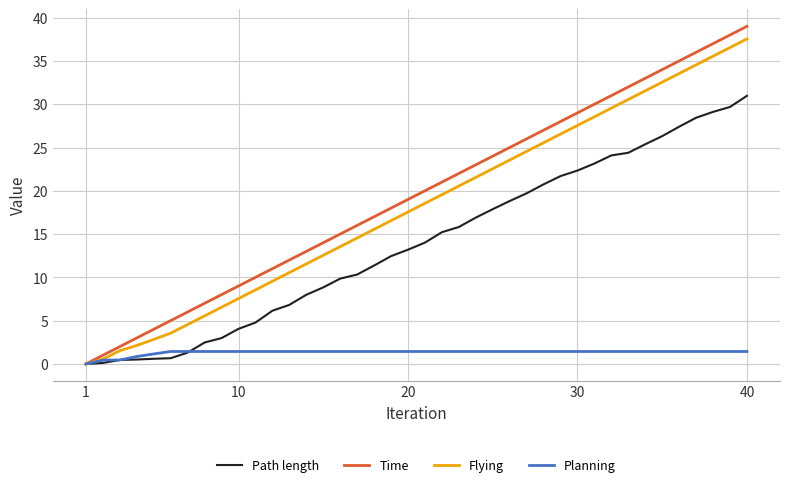

Rank the series by their maximum value, from highest to lowest.

Time, Flying, Path length, Planning